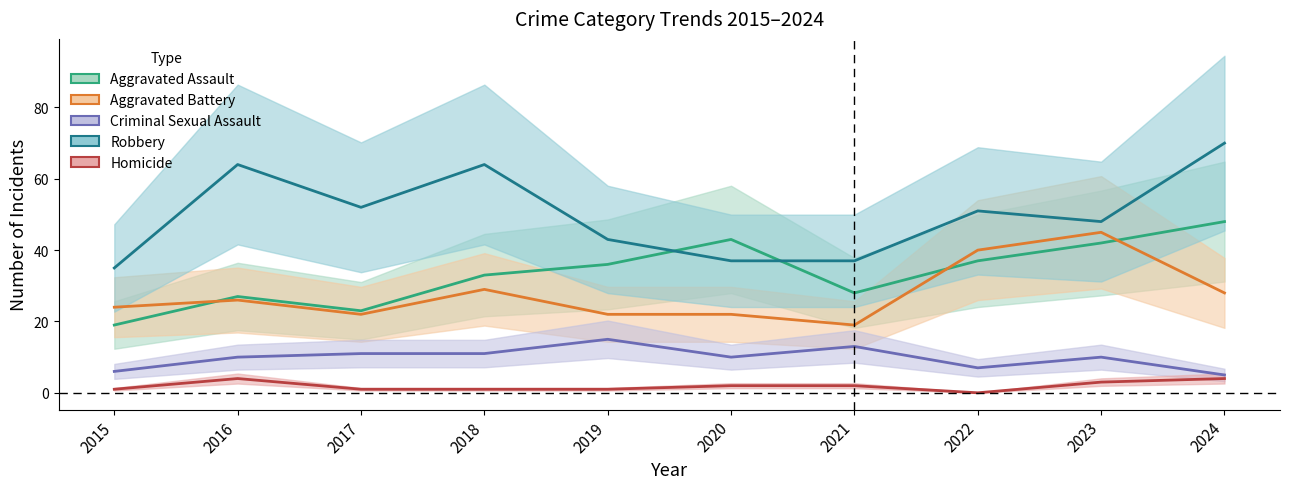

Where is the first local maximum for Criminal Sexual Assault?

2019